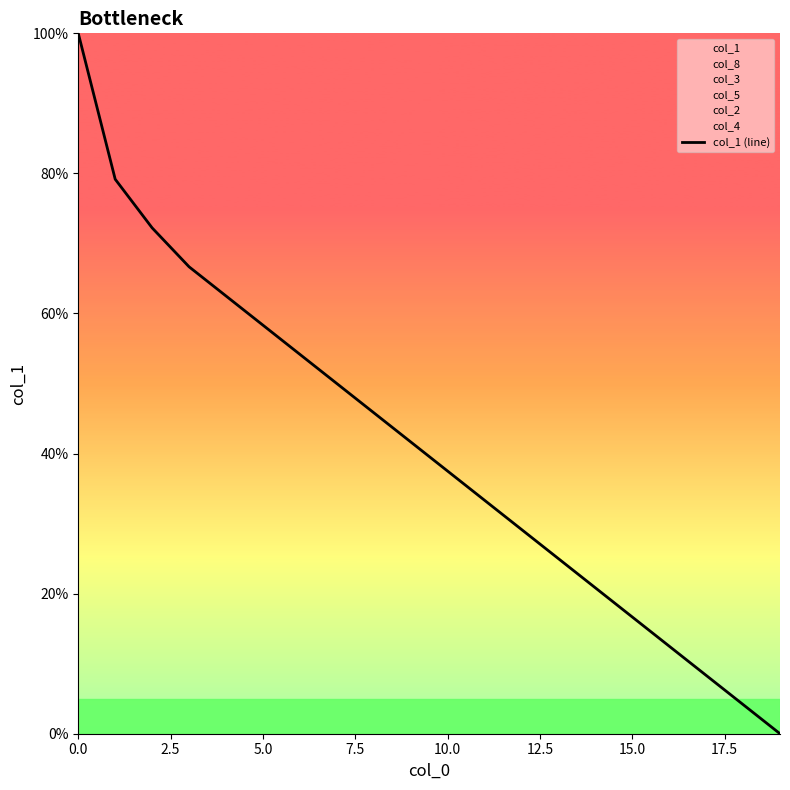

The chart shows a value of 11.4 at 10. True or false?

False